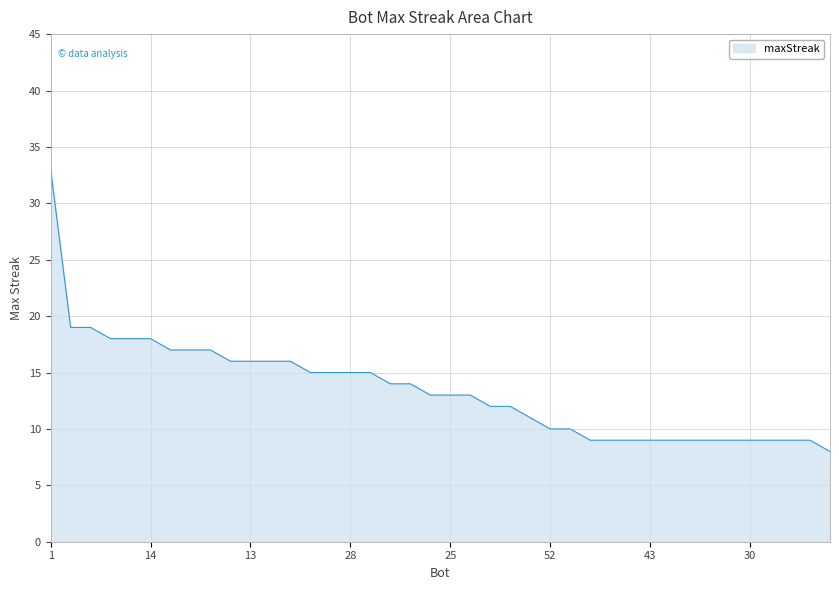

What is the smallest value displayed?

8